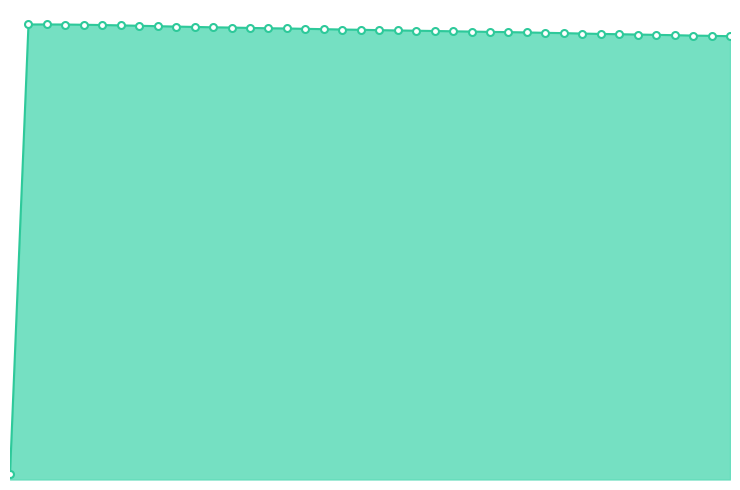

What is the value of the 8th point from the left?

2653.1